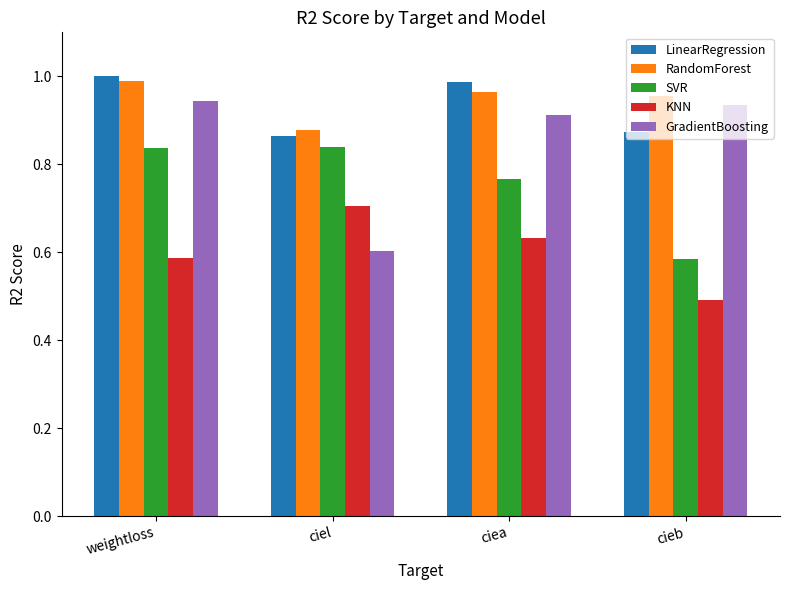

The value of LinearRegression at cieb is 0.2. True or false?

False